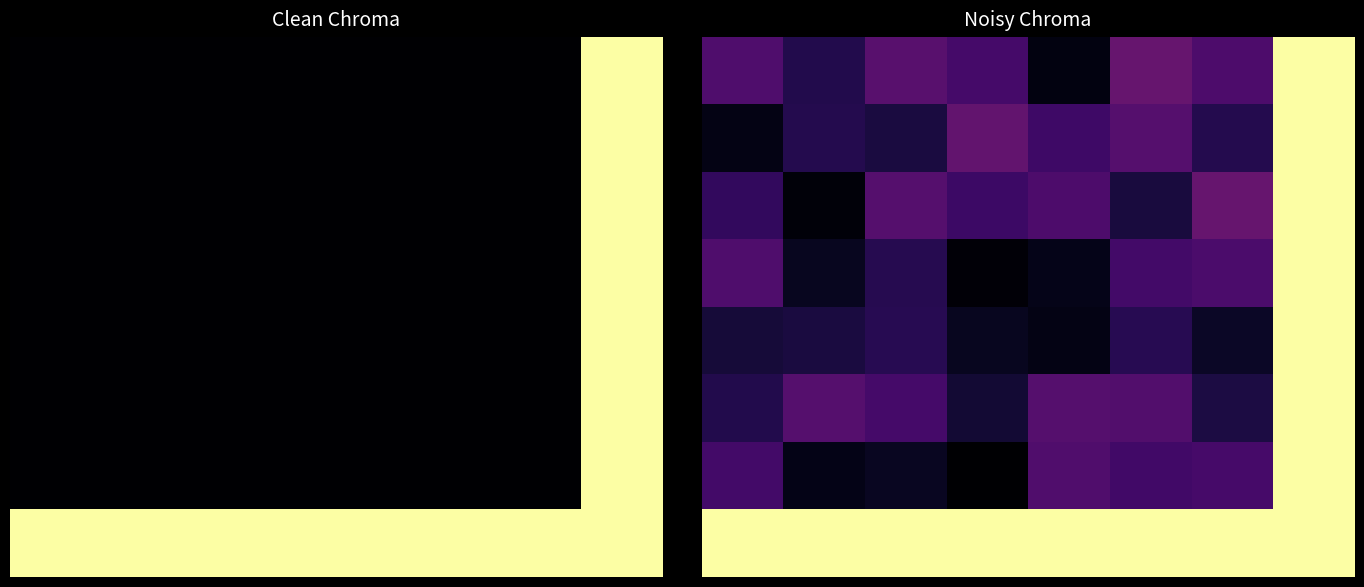

What is the total value across all series at 5?

2.4